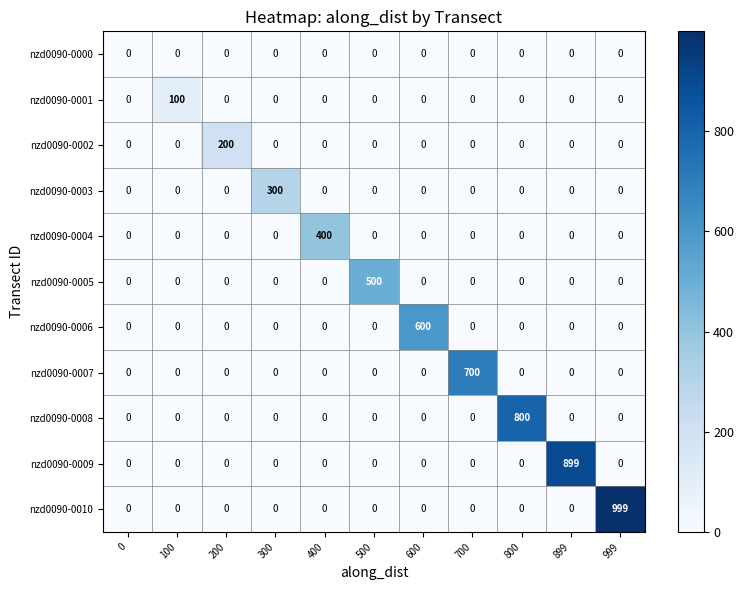

List the series in order of their peak value, highest first.

nzd0090-0010, nzd0090-0009, nzd0090-0008, nzd0090-0007, nzd0090-0006, nzd0090-0005, nzd0090-0004, nzd0090-0003, nzd0090-0002, nzd0090-0001, nzd0090-0000